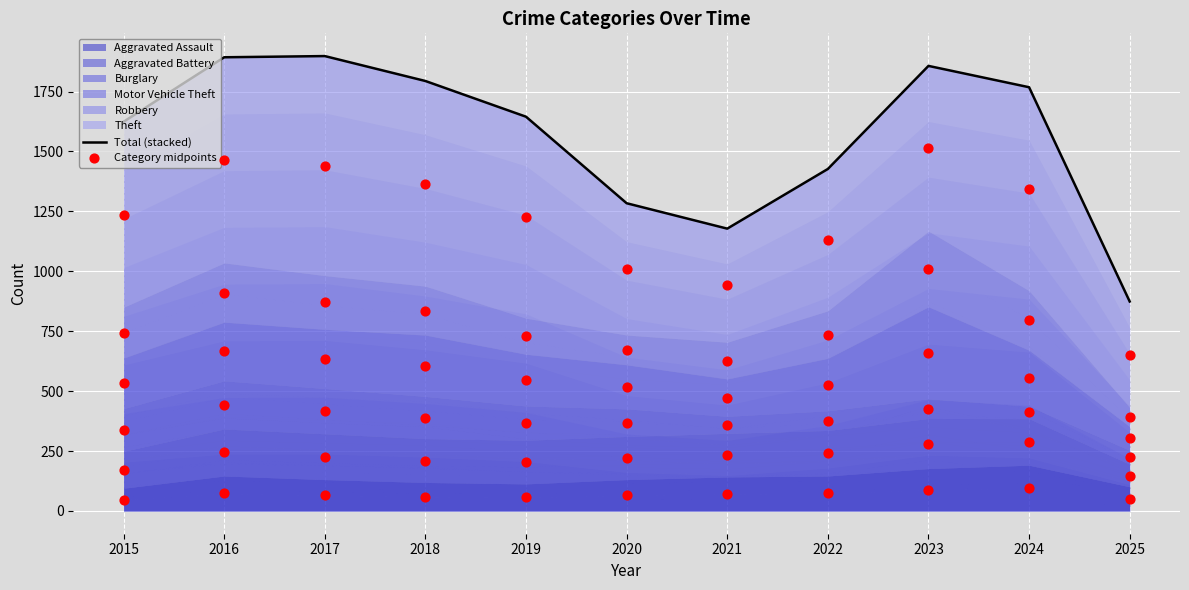

Is the value of Aggravated Assault (mid) at 2017 greater than the value of Total (stacked) at 2017?

No